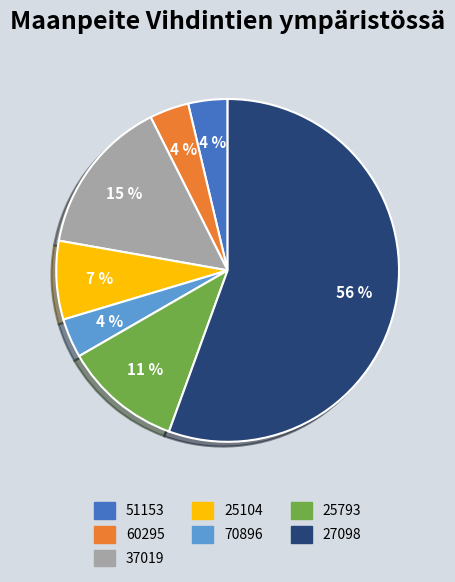

What is the largest slice in the pie chart?

27098